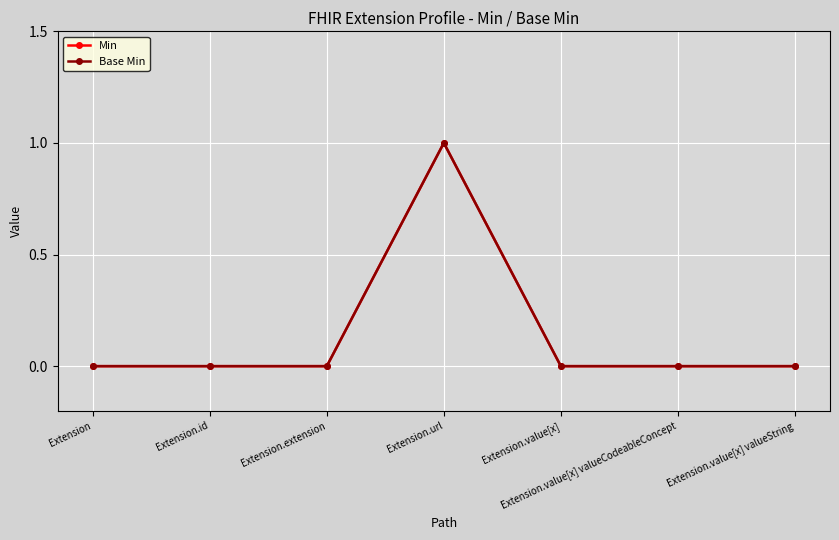

Reading left to right, list all the values displayed in this chart.

Min: 0	0	0	1	0	0	0
Base Min: 0	0	0	1	0	0	0